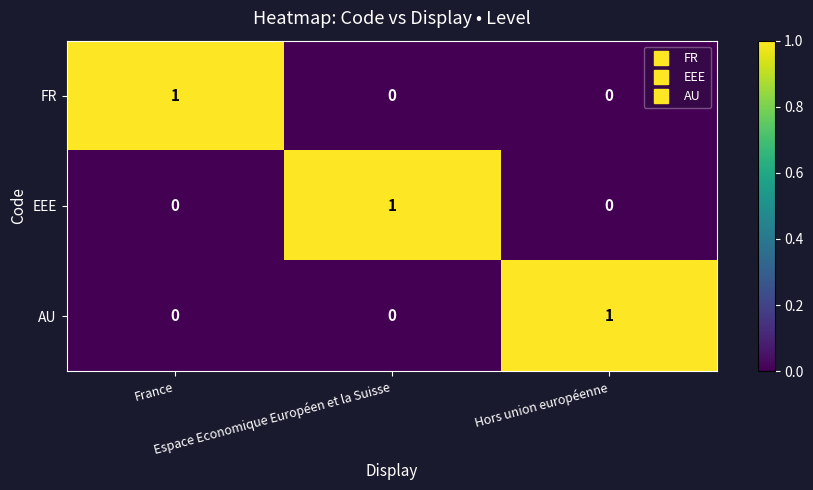

Count the number of categories in the chart.

3